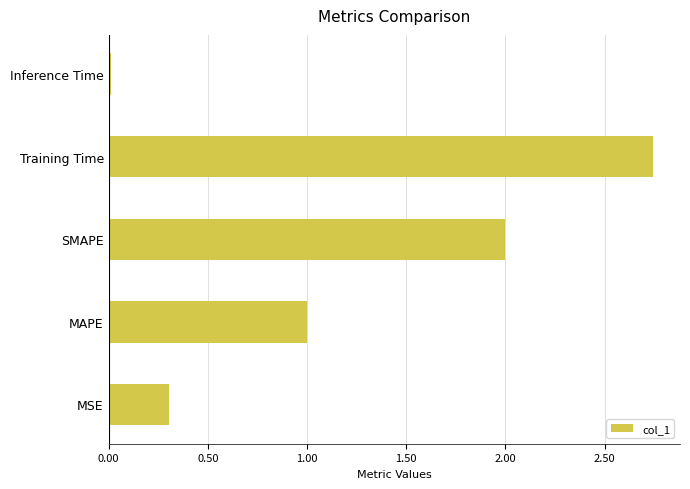

The chart shows a value of 0.0 at Inference Time. True or false?

True